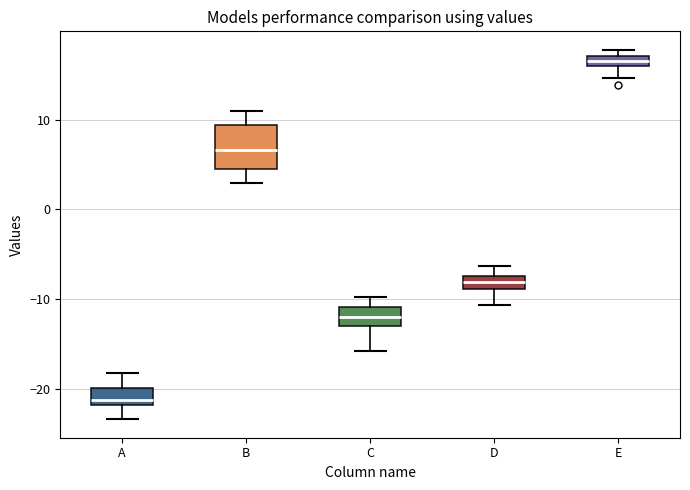

Which box is the tallest, from its lower edge to its upper edge?

B